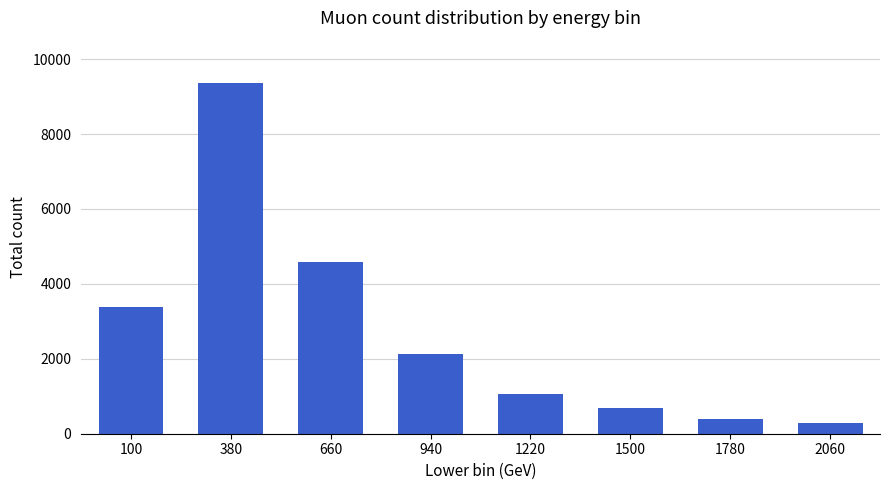

Count the number of data series in this chart.

1